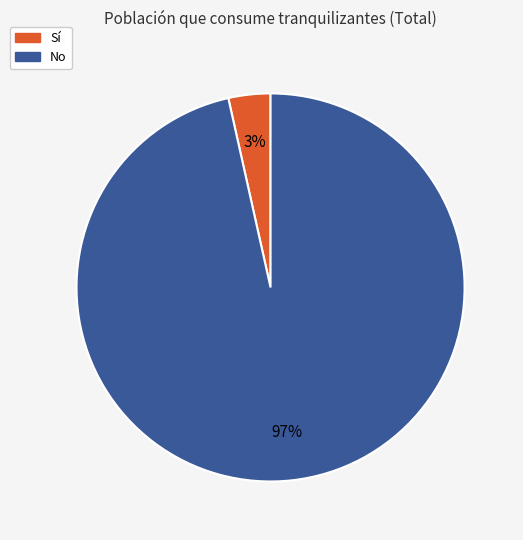

To the nearest percent, what is the average slice percentage?

50%